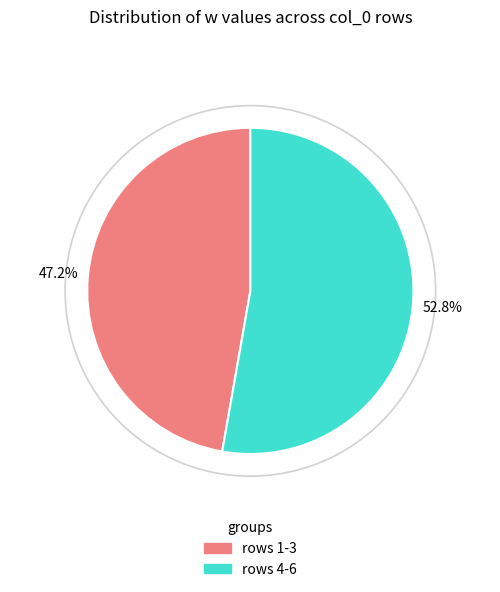

Count the number of slices in the pie.

6